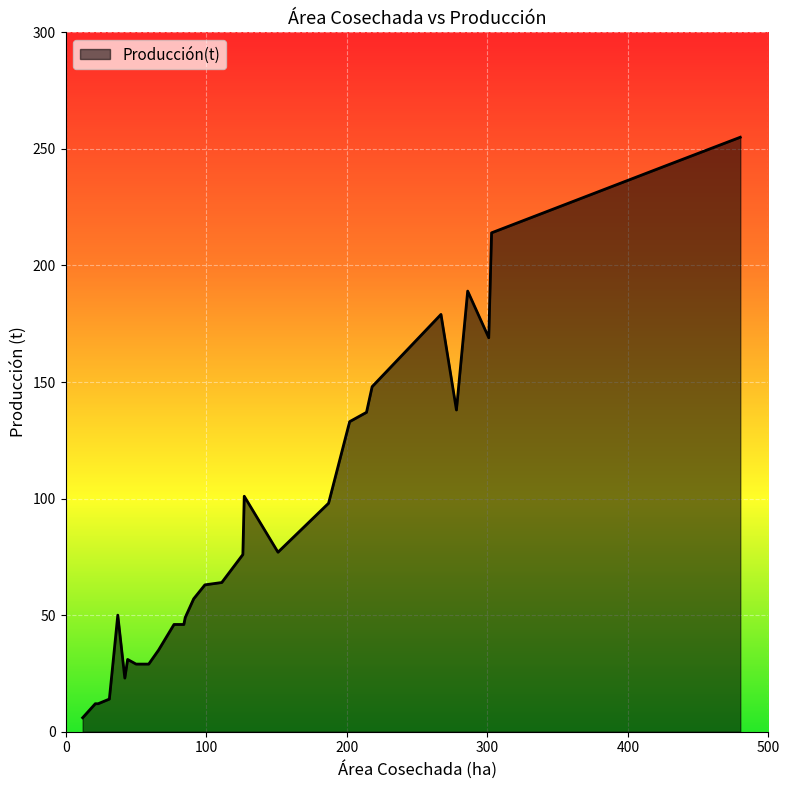

What is the minimum value shown in the chart?

6